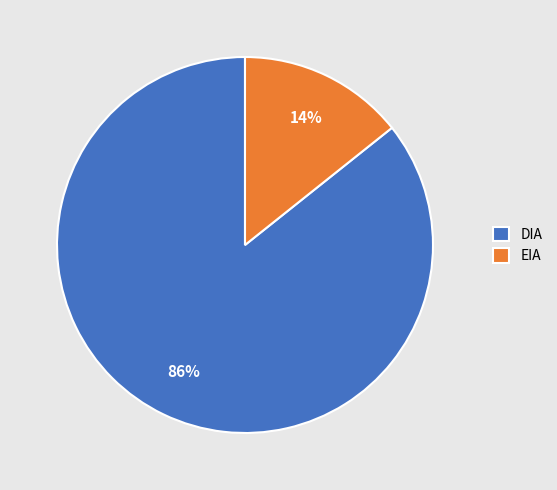

Do EIA and DIA together represent more than half of the pie?

Yes